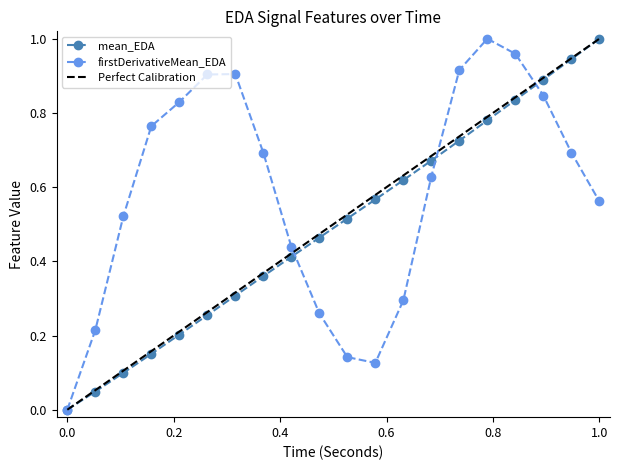

The value of firstDerivativeMean_EDA at 1.0 is 0.2. True or false?

False